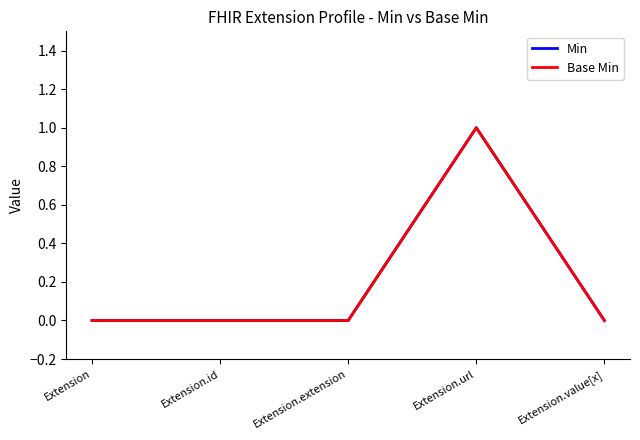

Reading left to right, extract all data points from this chart.

Min: Extension=0	Extension.id=0	Extension.extension=0	Extension.url=1	Extension.value[x]=0
Base Min: Extension=0	Extension.id=0	Extension.extension=0	Extension.url=1	Extension.value[x]=0